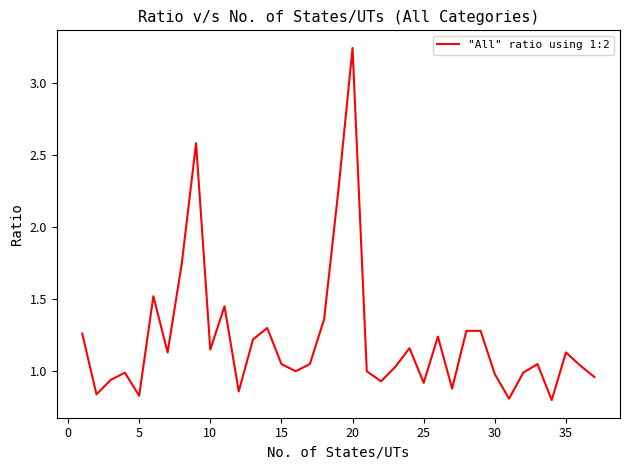

How many categories are shown in the chart?

37